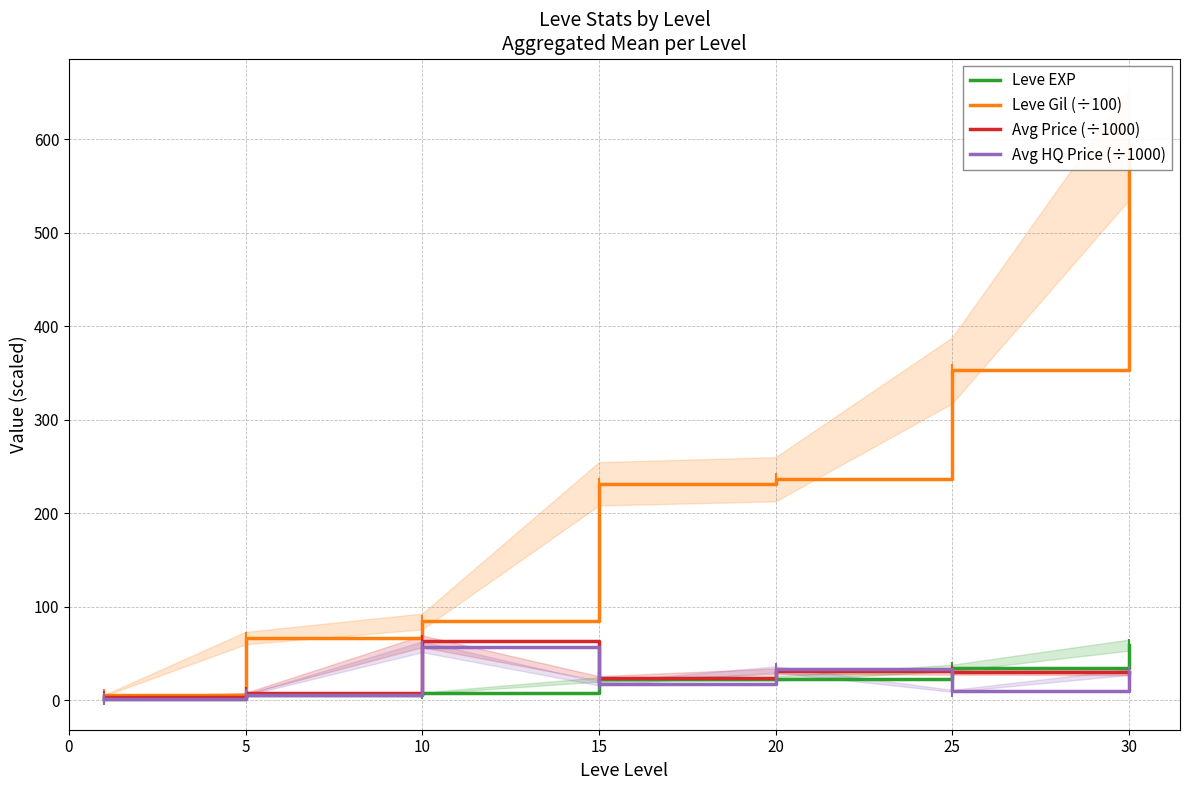

The Avg HQ Price (÷1000) series shows 15.9 at 25. True or false?

False